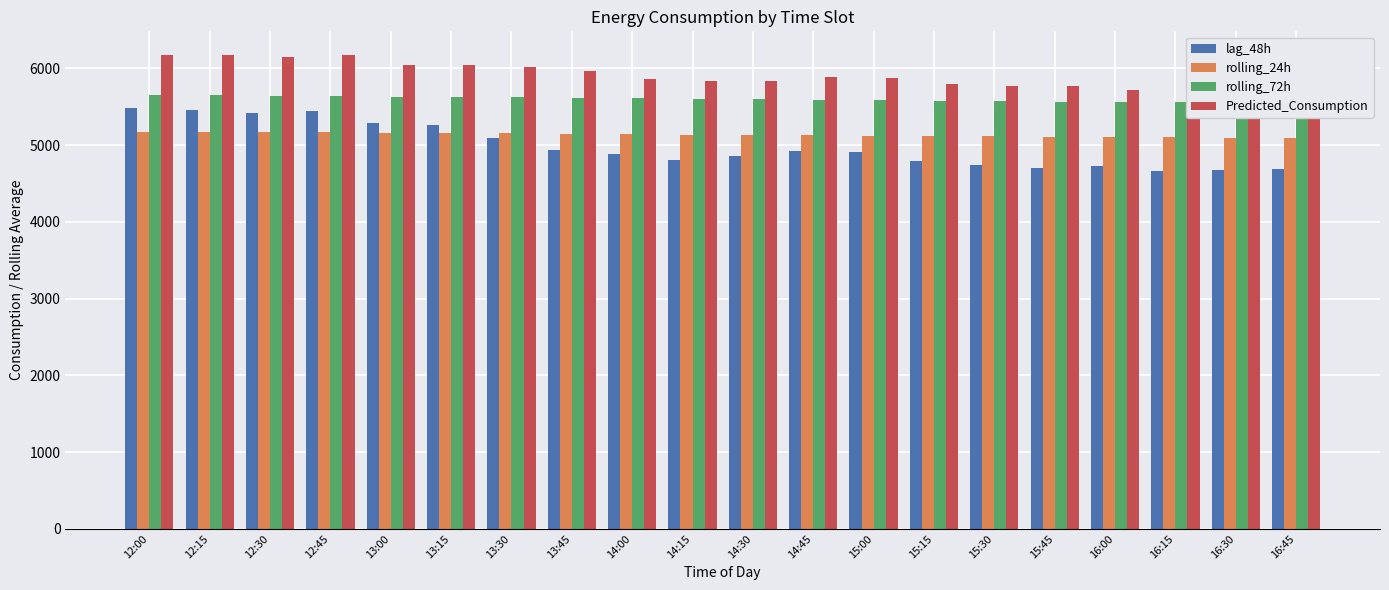

True or false: lag_48h has a value of 5484.0 at 12:00.

True